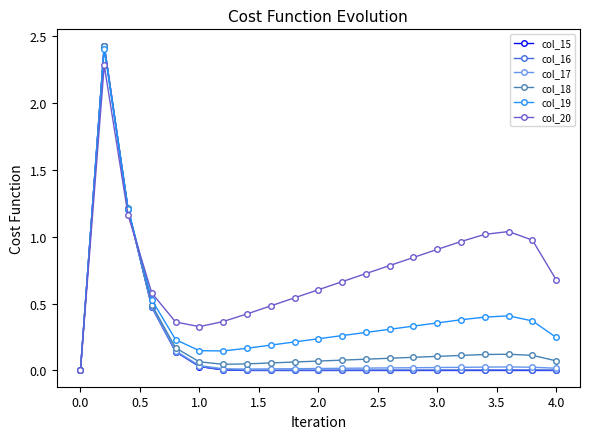

Which series has the largest total across all categories?

col_20